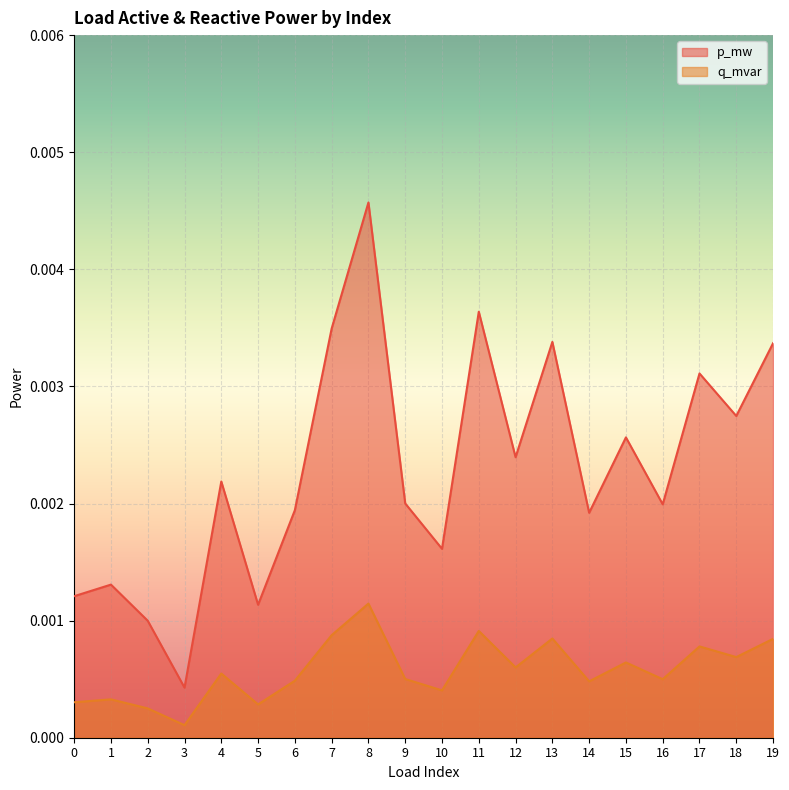

True or false: p_mw and q_mvar cross at least once.

False